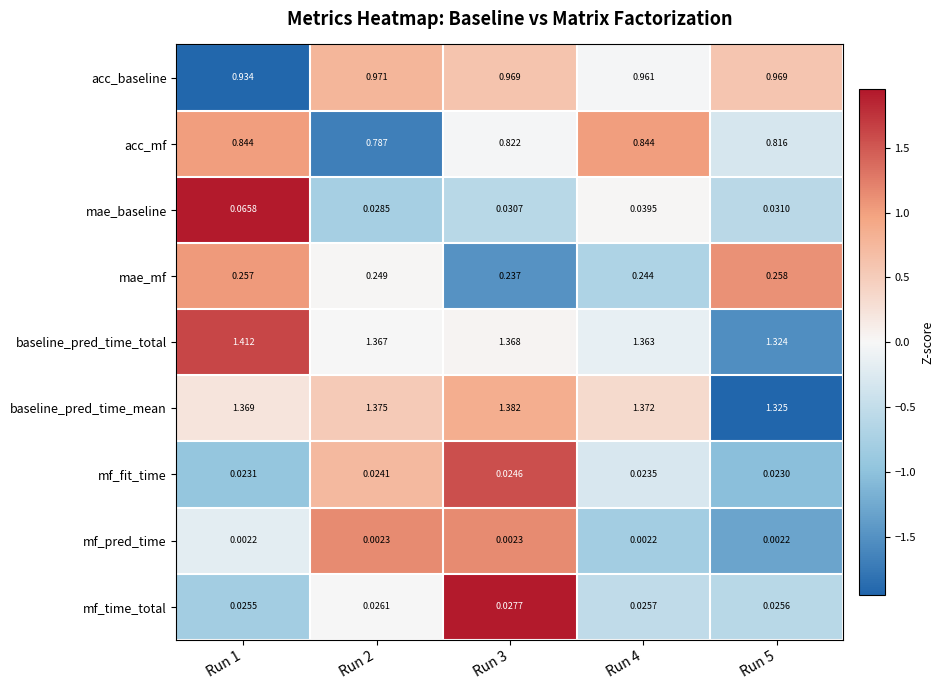

Which series has the largest total across all categories?

baseline_pred_time_total